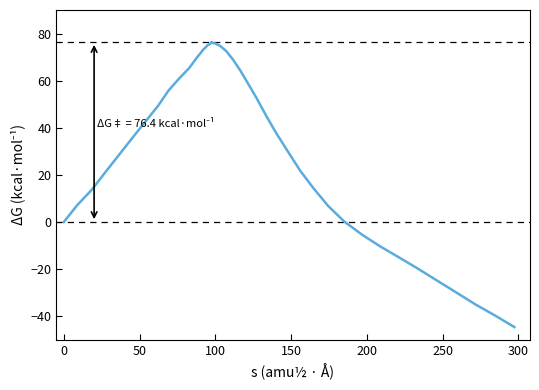

What is the smallest value displayed?

-44.6